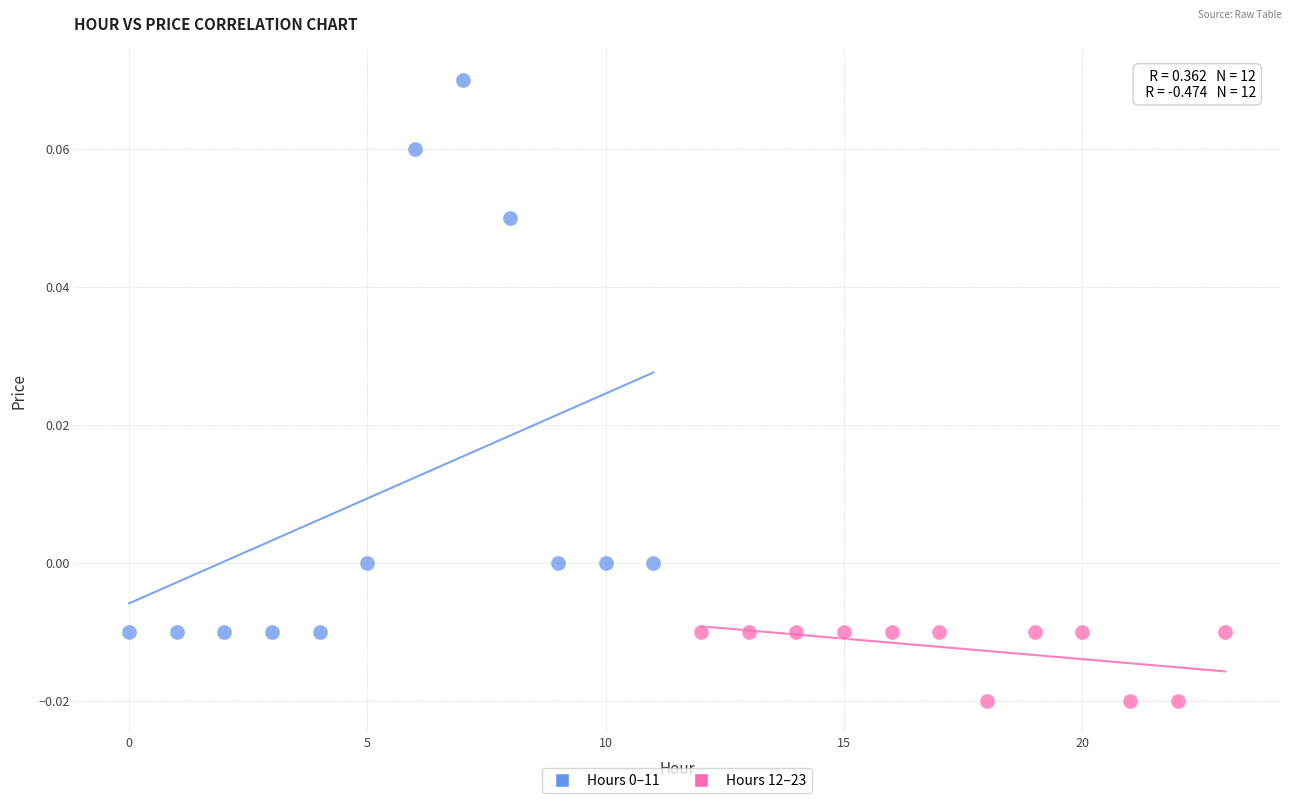

Which series reaches the minimum Y coordinate?

Hours 12–23